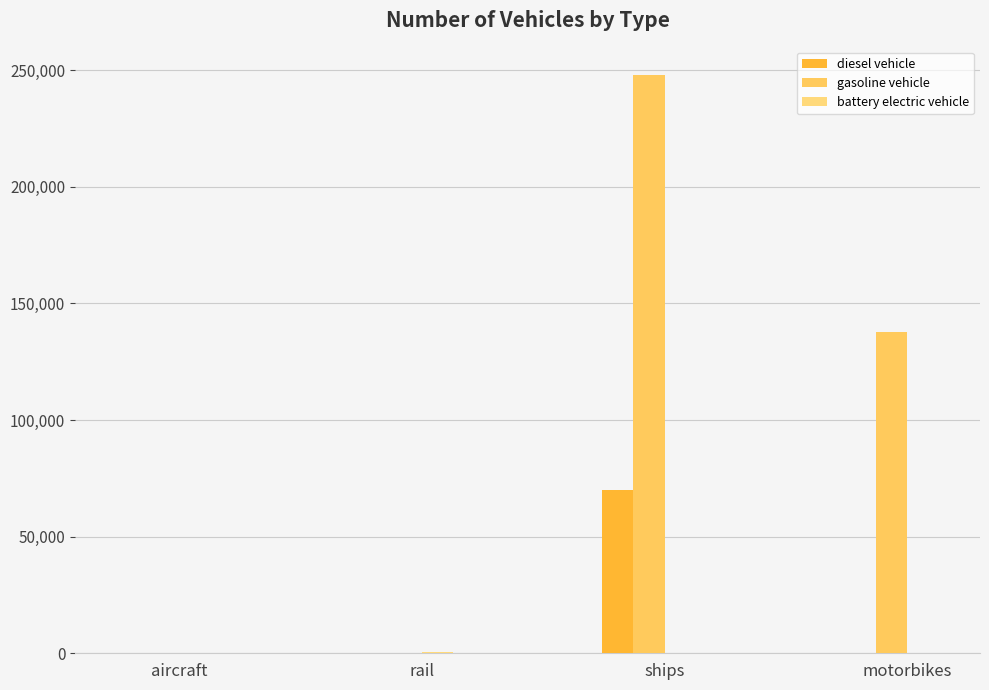

What is the total value across all series at rail?

615.0